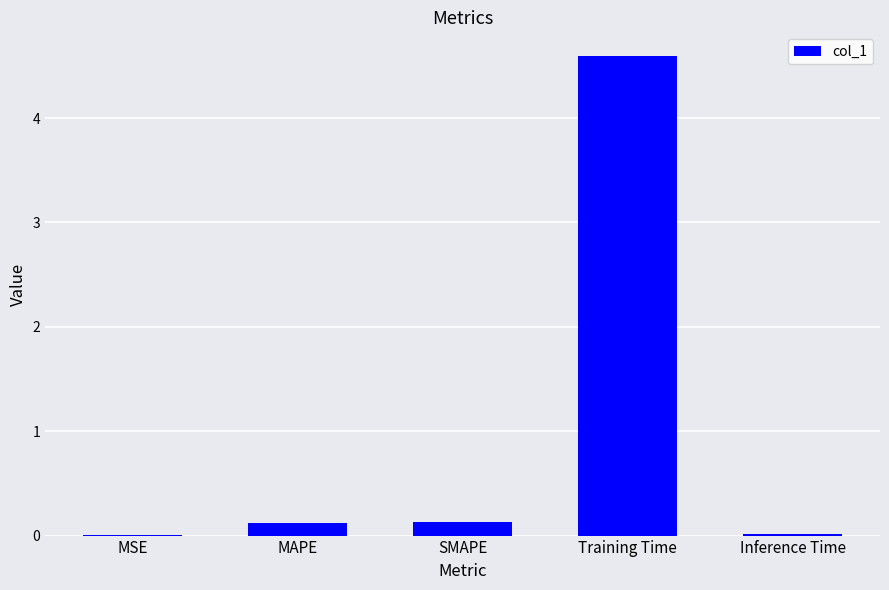

What is the average value?

1.0